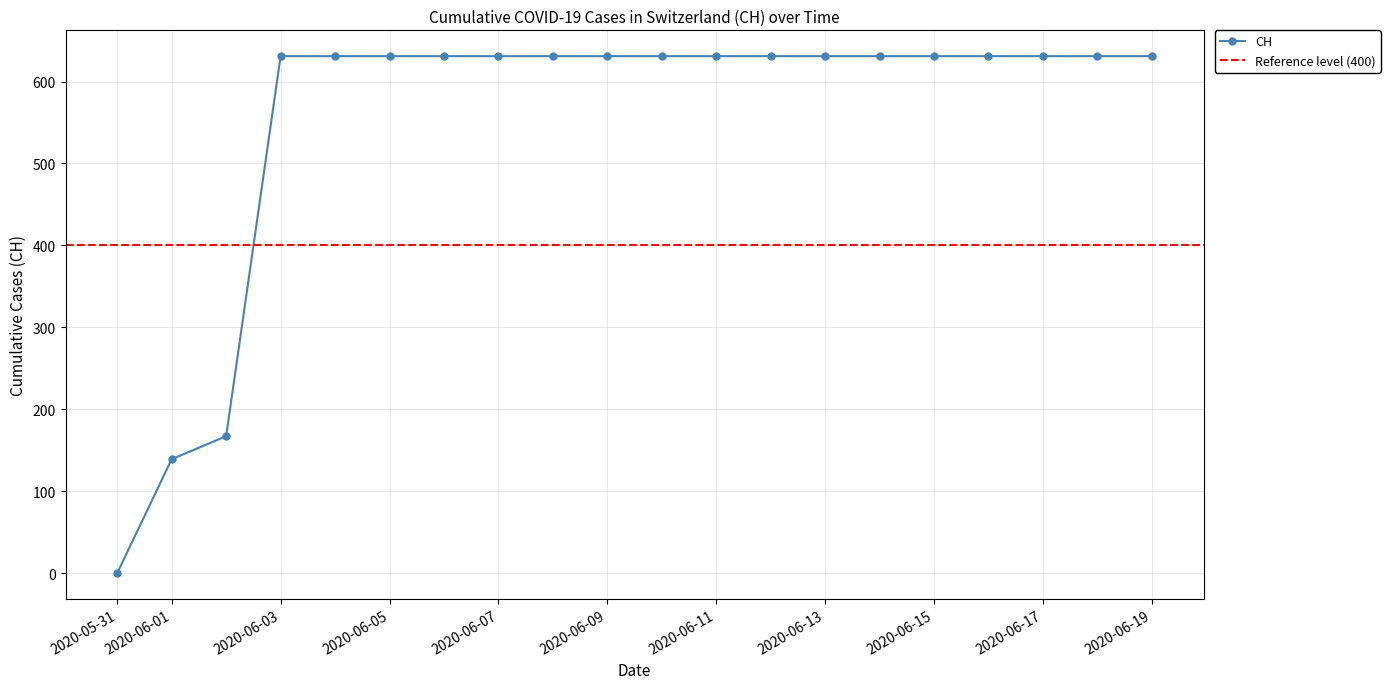

What is the greatest value displayed?

631